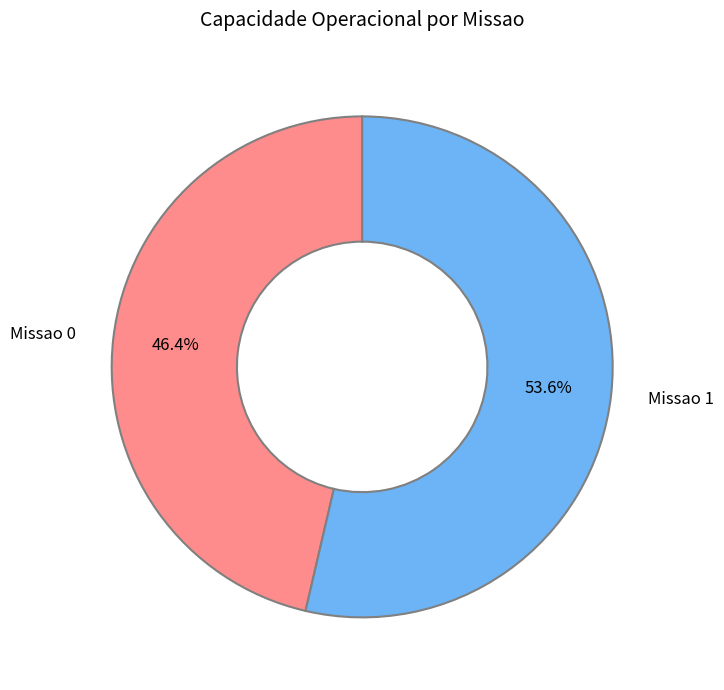

What is the ratio of the value at Missao 0 to the value at Missao 1?

0.9